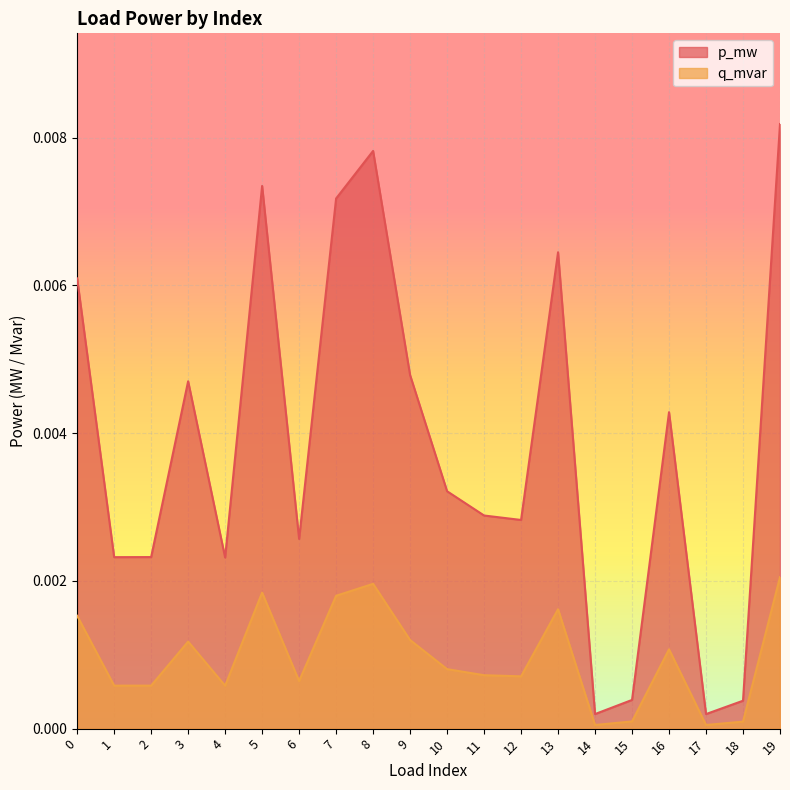

The p_mw series shows 0.0 at 1. True or false?

False